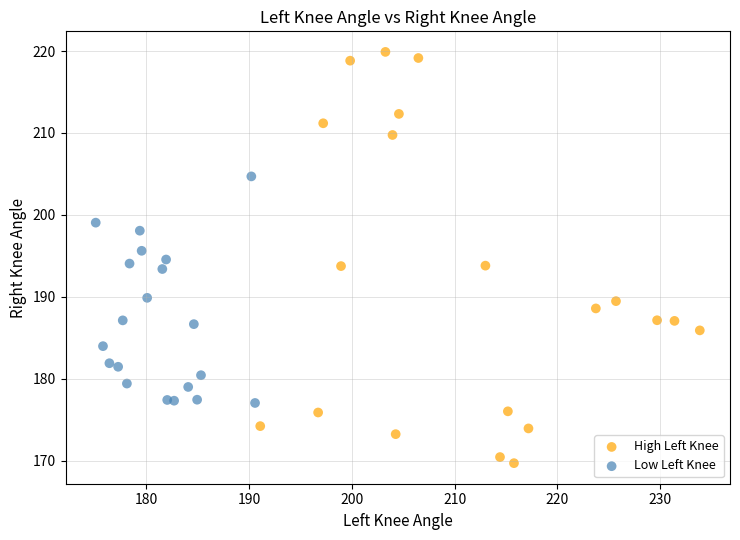

Which series reaches the minimum Y coordinate?

High Left Knee